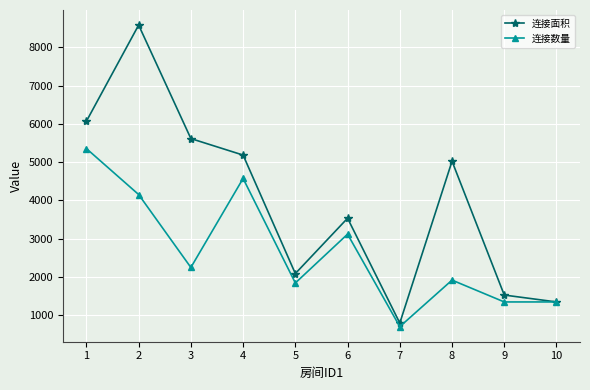

Which series changed the most between 3 and 7?

连接面积